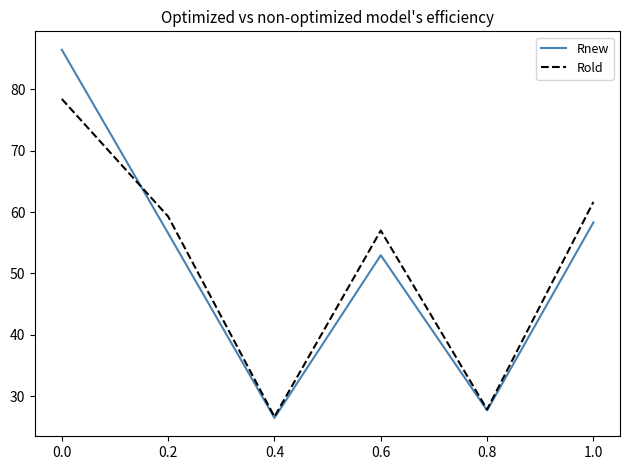

Which series has the widest spread of values?

Rnew